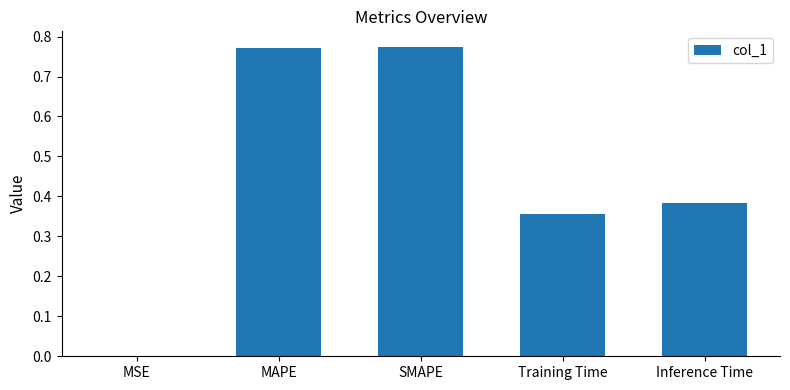

What is the sum of the values at Inference Time and SMAPE?

1.2